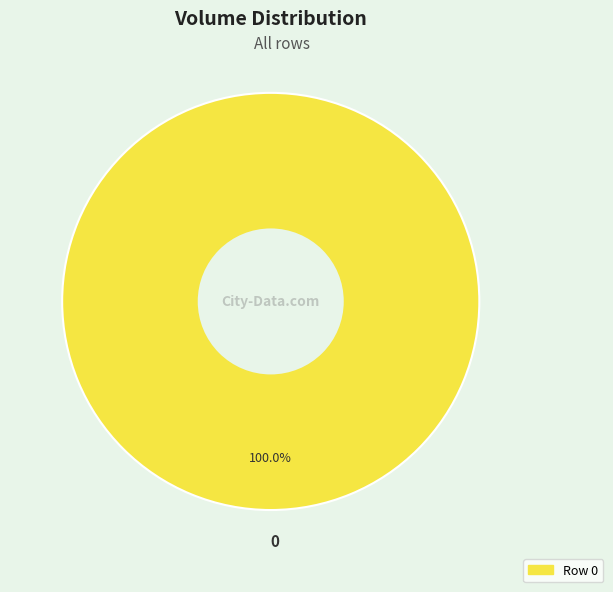

Does 0 account for over 50% of the chart?

Yes